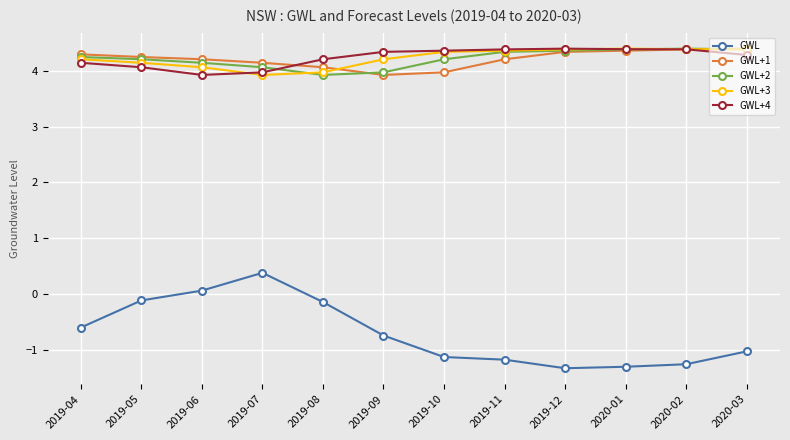

Between which two adjacent categories do GWL+1 and GWL+4 first intersect?

2019-07 and 2019-08